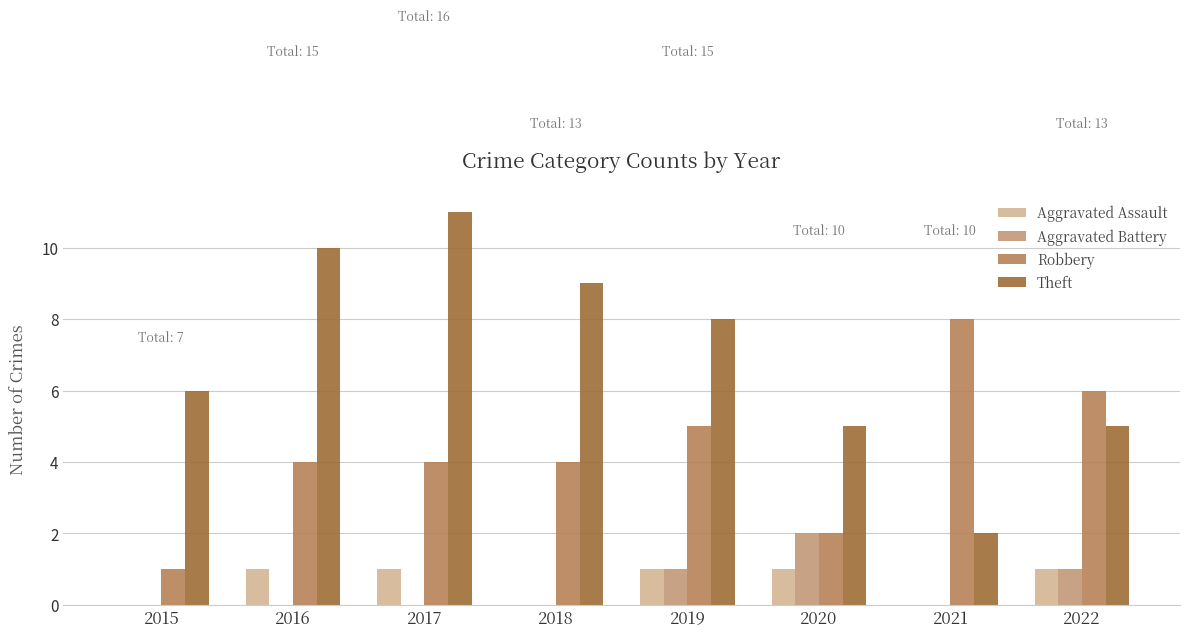

The Robbery series shows 11 at 2021. True or false?

False